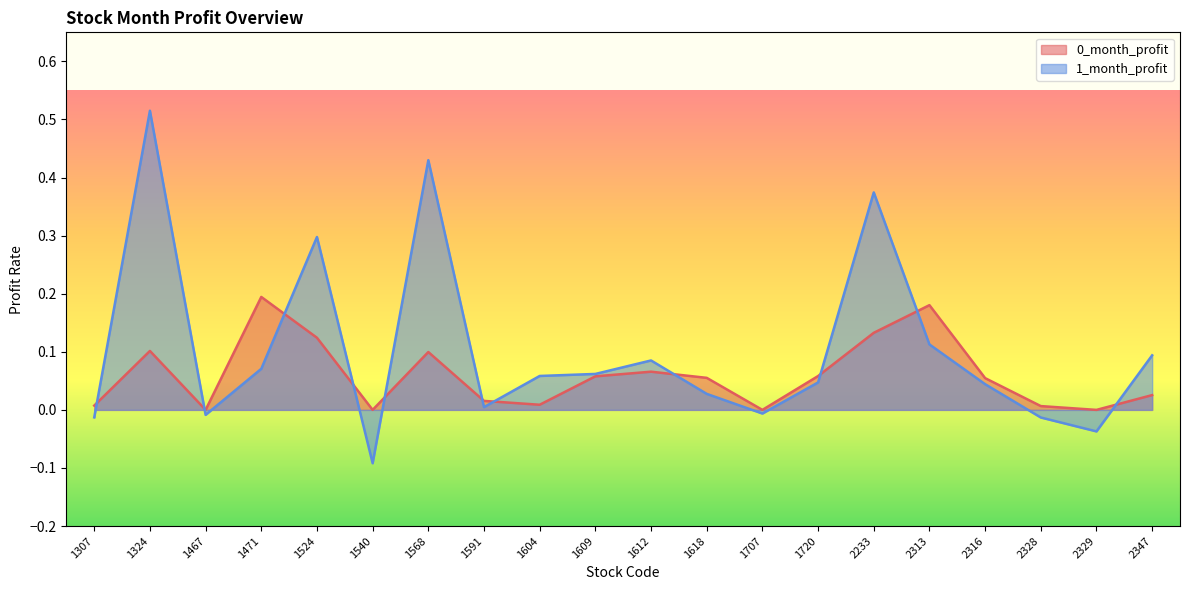

Which series changed the most between 1524 and 1707?

1_month_profit